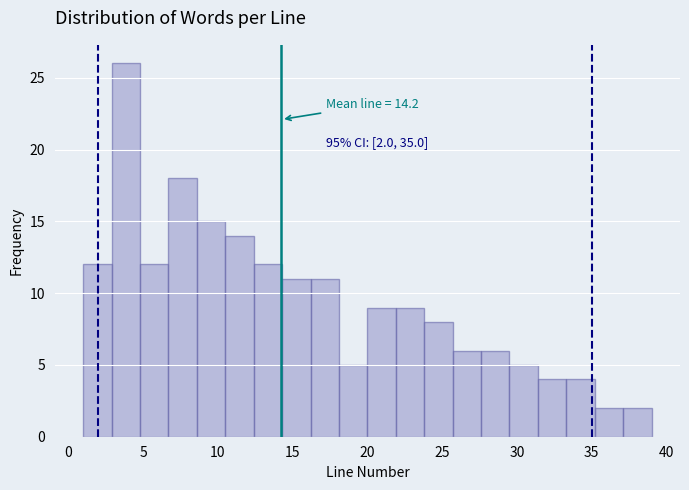

Around what value on the x-axis is the tallest bar? Give the approximate position of its centre, as read against the axis.

4.0